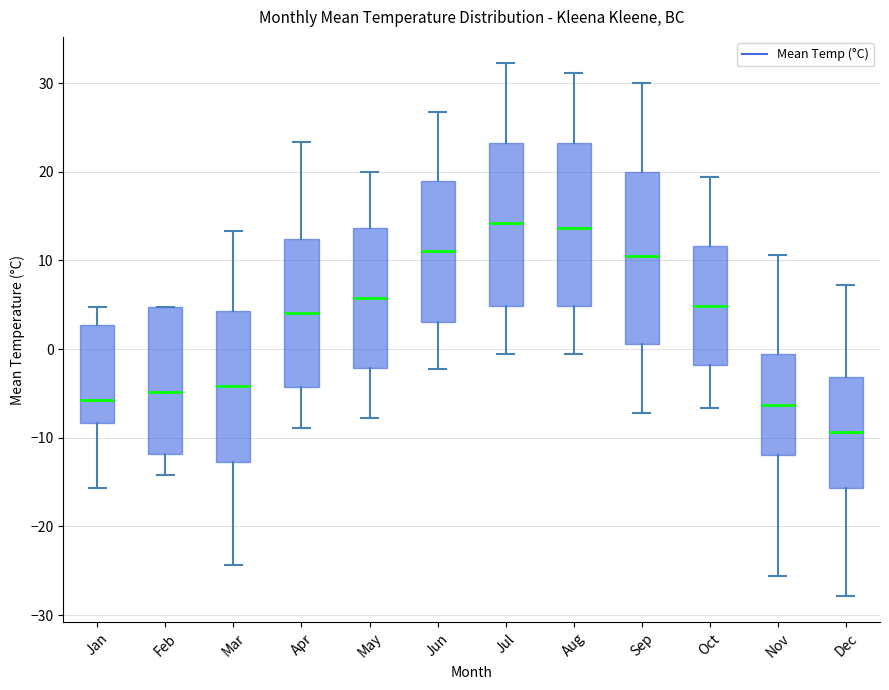

Reading left to right, read every box against the y-axis: the position of its median line, the range the box covers, and the ends of its whiskers. The values are not printed on the chart, so give them approximately, as read against the axis.

Jan: median -6, box -8 to 3, whiskers -16 to 5
Feb: median -5, box -12 to 5, whiskers -14 to 5
Mar: median -4, box -13 to 4, whiskers -24 to 13
Apr: median 4, box -4 to 12, whiskers -9 to 23
May: median 6, box -2 to 14, whiskers -8 to 20
Jun: median 11, box 3 to 19, whiskers -2 to 27
Jul: median 14, box 5 to 23, whiskers -1 to 32
Aug: median 14, box 5 to 23, whiskers -1 to 31
Sep: median 10, box 1 to 20, whiskers -7 to 30
Oct: median 5, box -2 to 12, whiskers -7 to 19
Nov: median -6, box -12 to -1, whiskers -26 to 11
Dec: median -9, box -16 to -3, whiskers -28 to 7